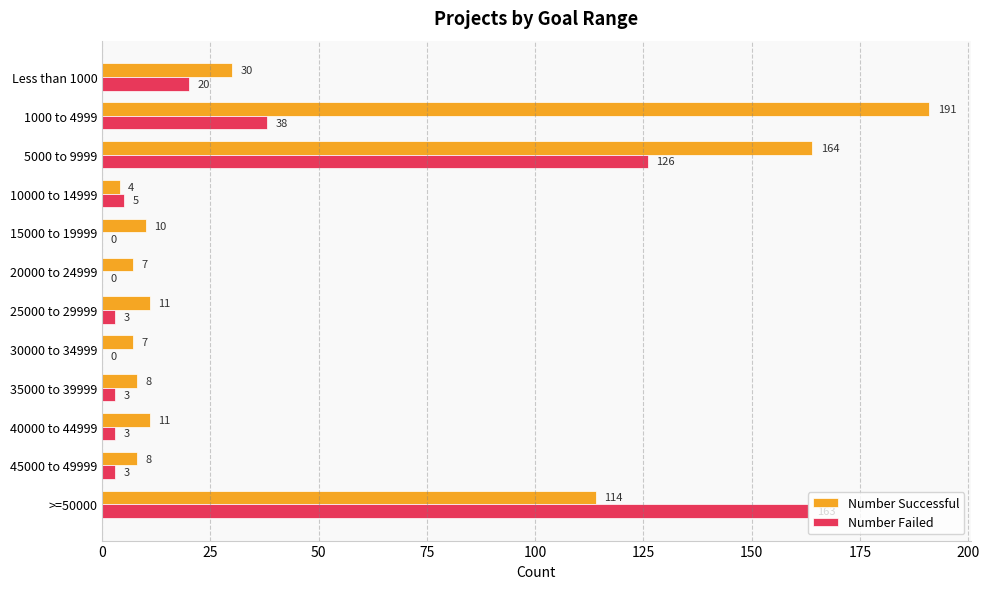

Which series has the largest range (max minus min)?

Number Successful